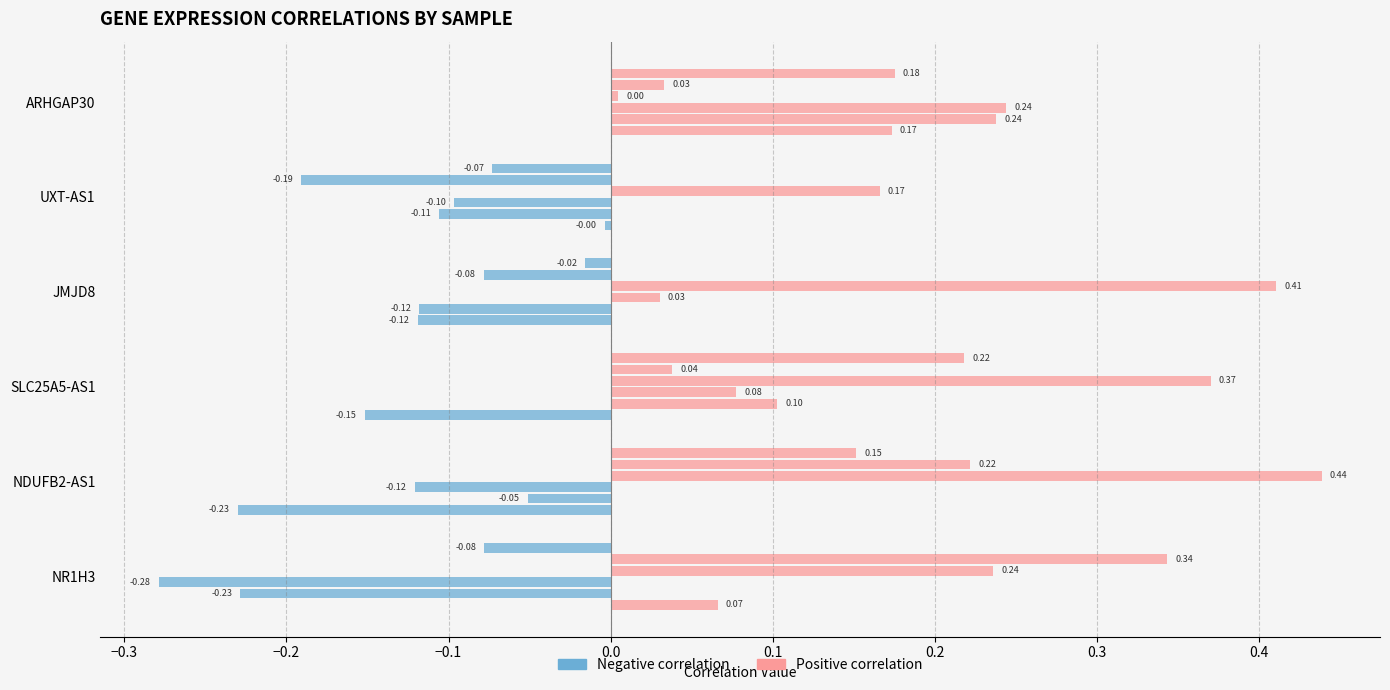

What is the difference between the highest and lowest values at NDUFB2-AS1?

0.7